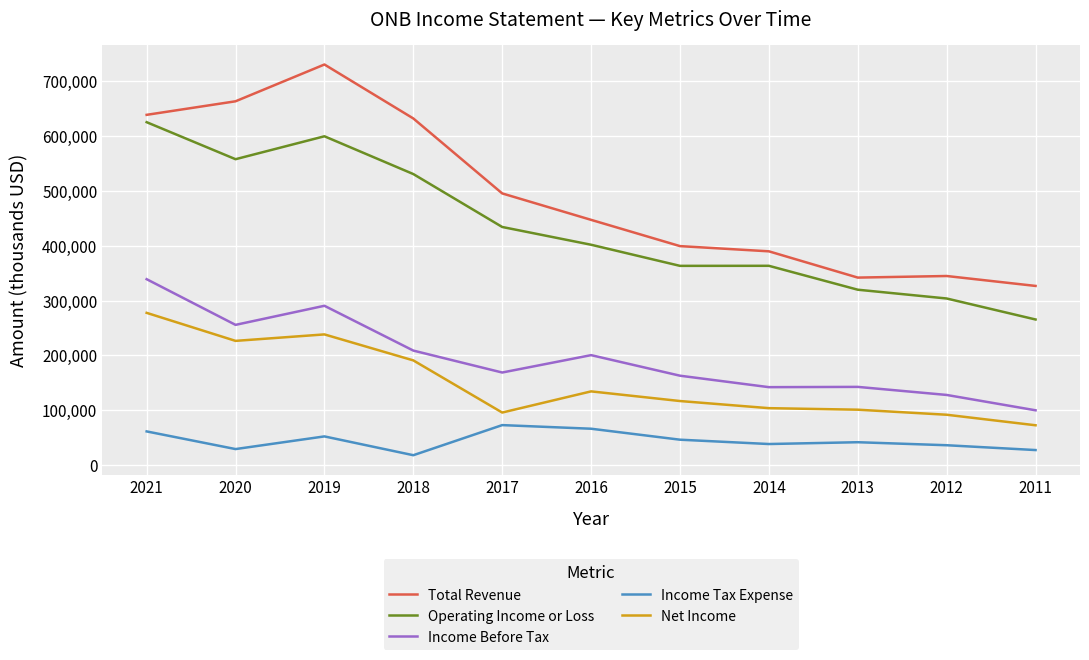

True or false: Operating Income or Loss and Net Income cross at least once.

False